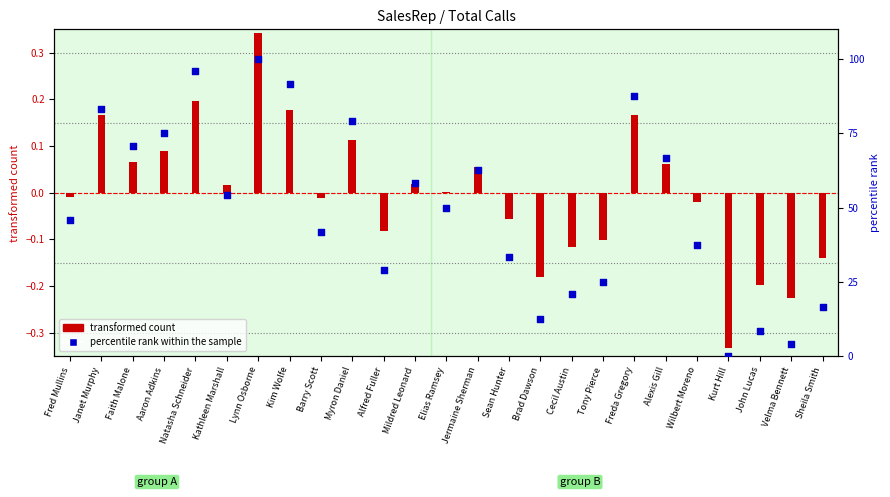

Which series has the largest Y range (max minus min)?

percentile rank within the sample